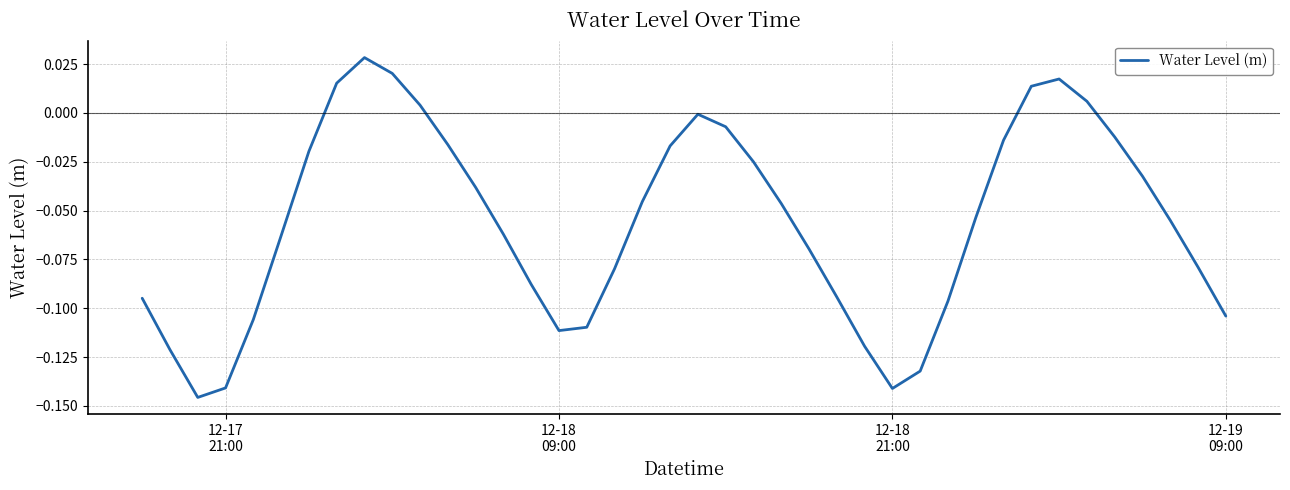

Is this an area chart (filled region under the line)?

No